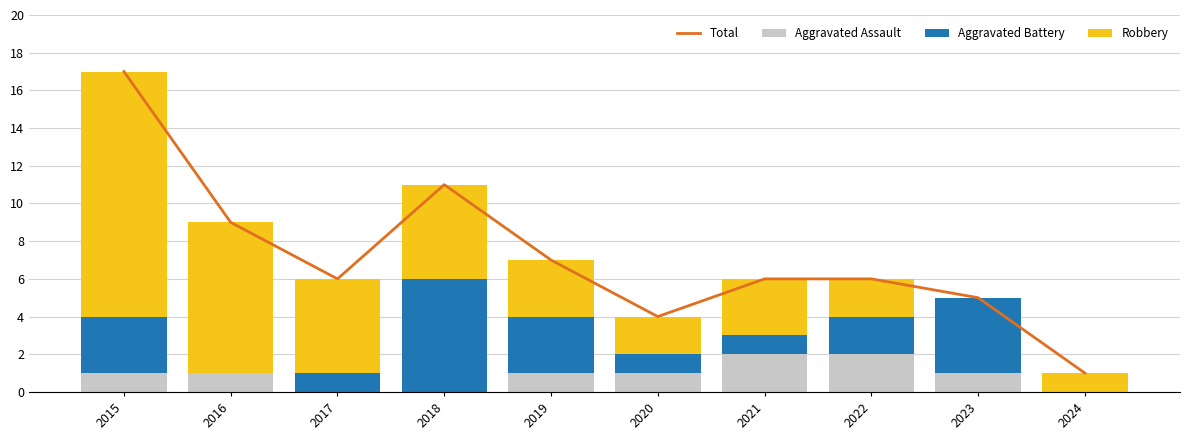

True or false: Robbery has a value of 0 at 2024.

False